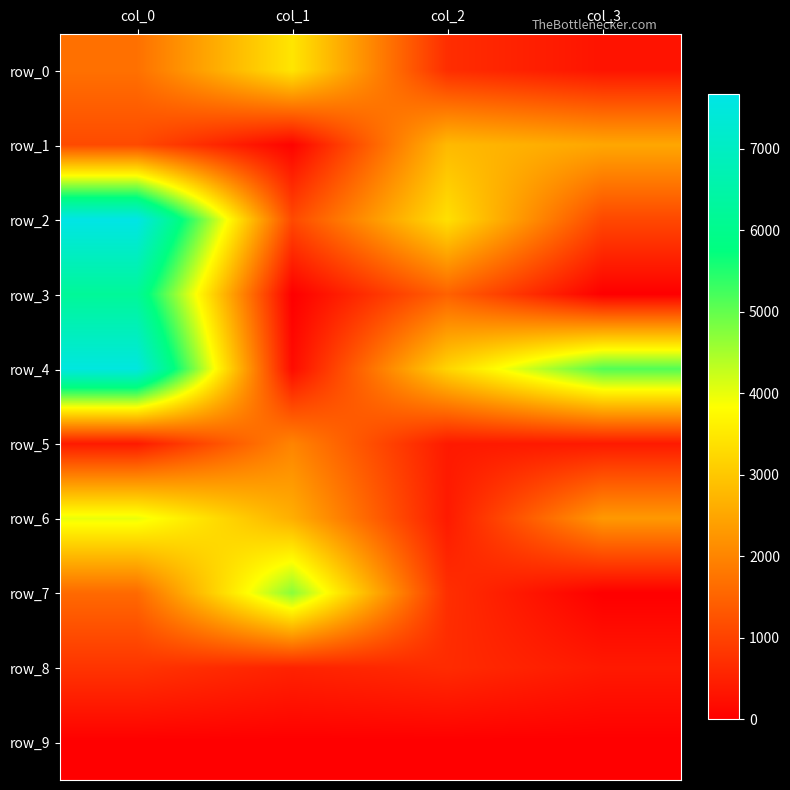

The value of row_1 at col_3 is 916.2. True or false?

False